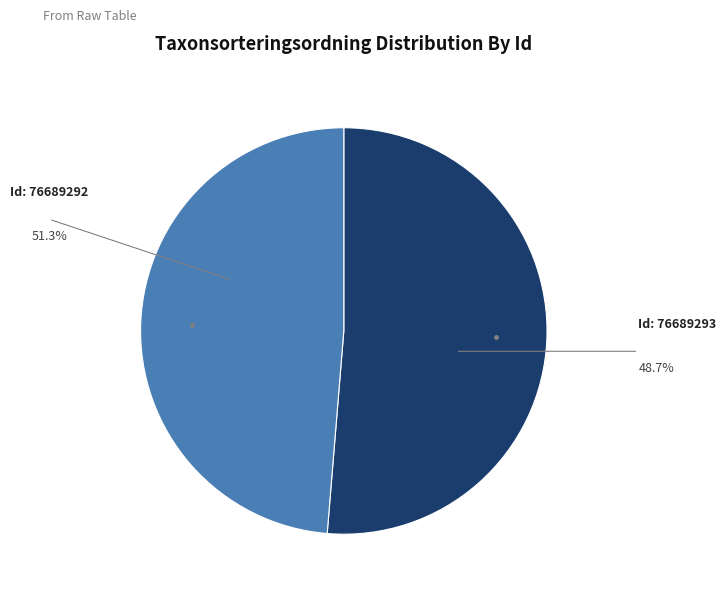

How many slices are in this pie chart?

2